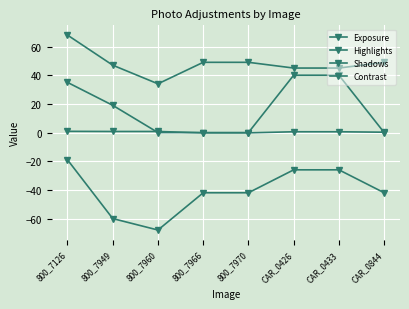

How many data points does each series have?

8